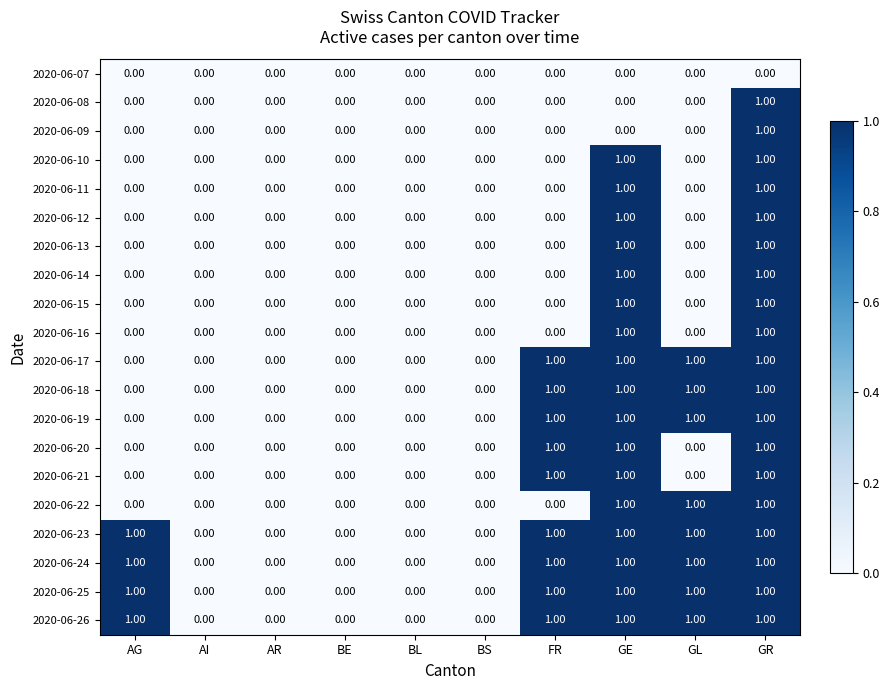

What is the total value across all series at FR?

9